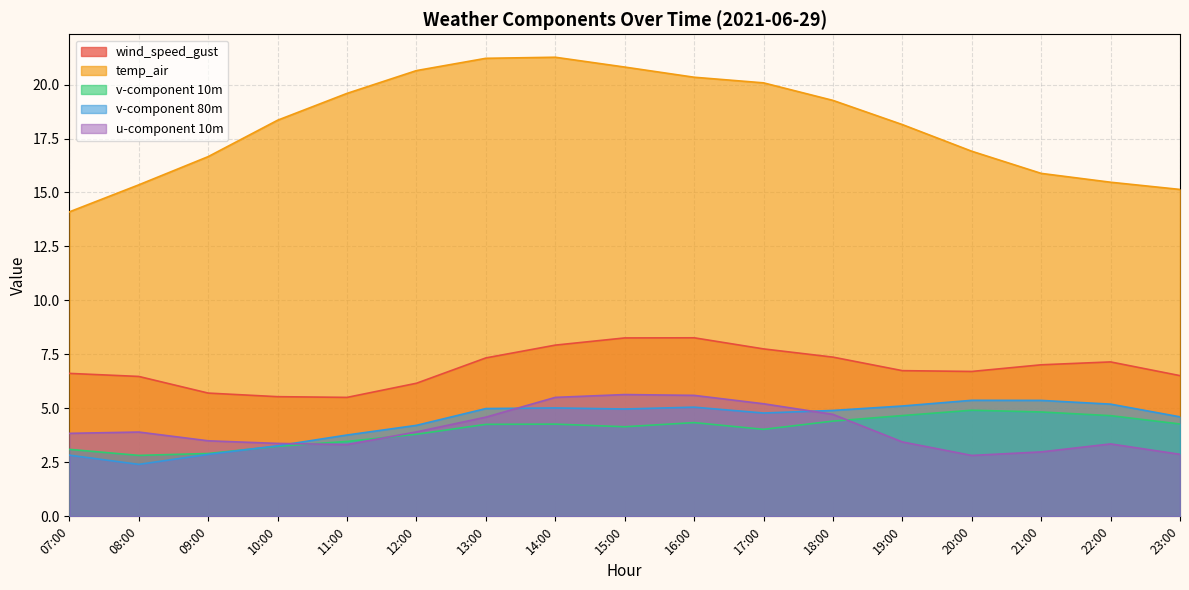

How many values in the v-component 10m series are below 4?

6